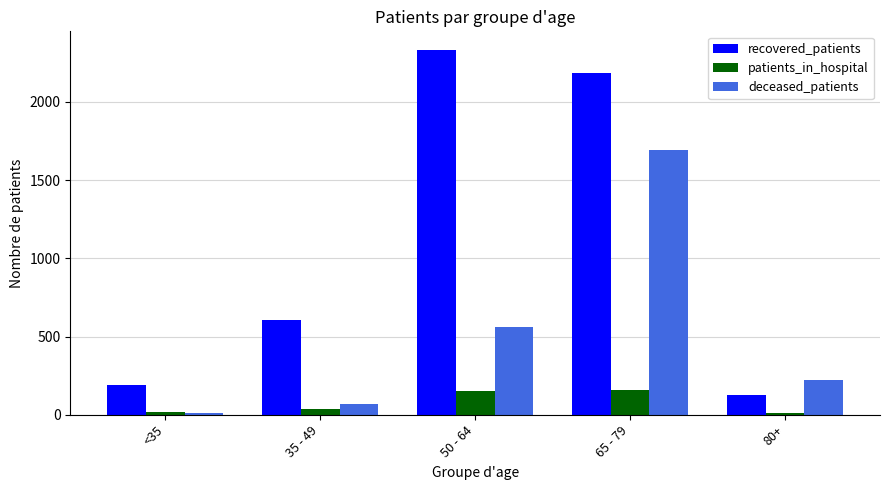

Between 35 - 49 and 50 - 64, which series saw the biggest shift?

recovered_patients